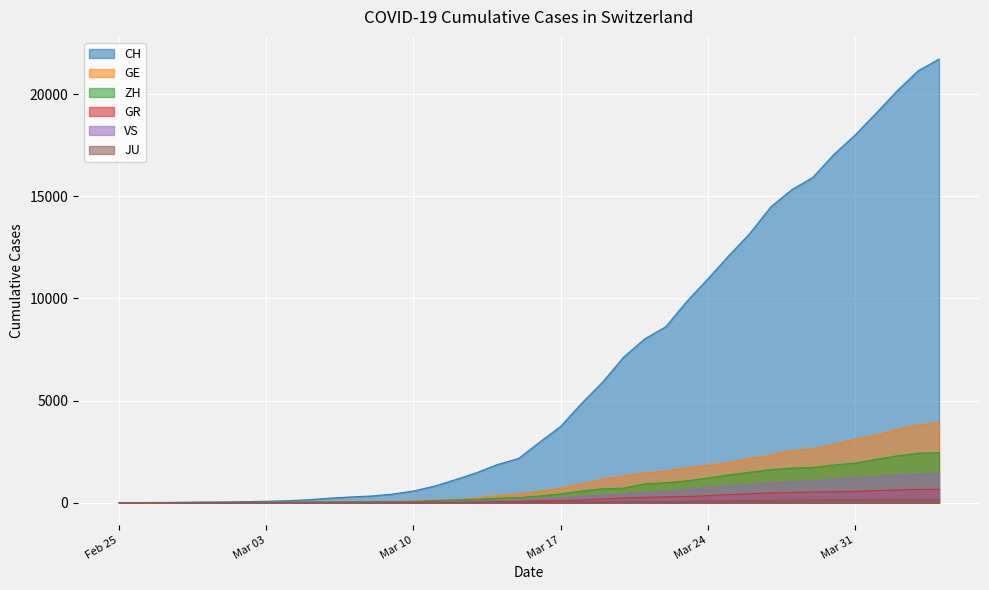

At which category is the sum across all series the highest?

2020-04-04